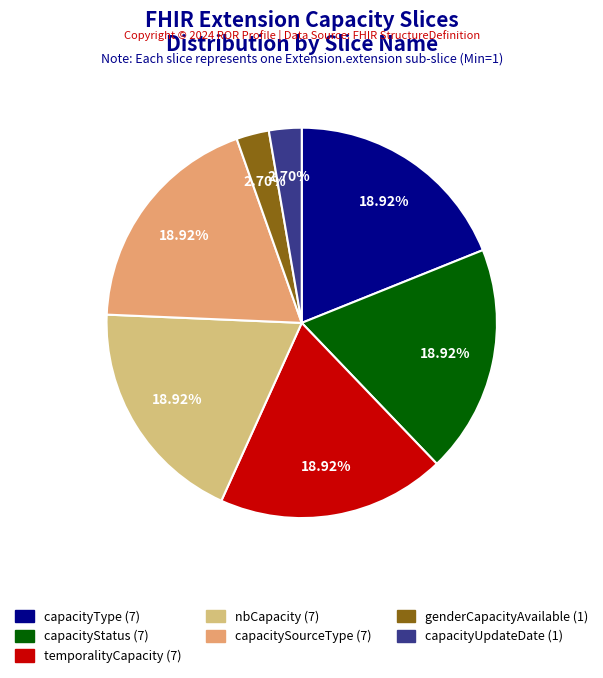

Rank the categories by value from lowest to highest.

genderCapacityAvailable, capacityUpdateDate, capacityType, capacityStatus, temporalityCapacity, nbCapacity, capacitySourceType